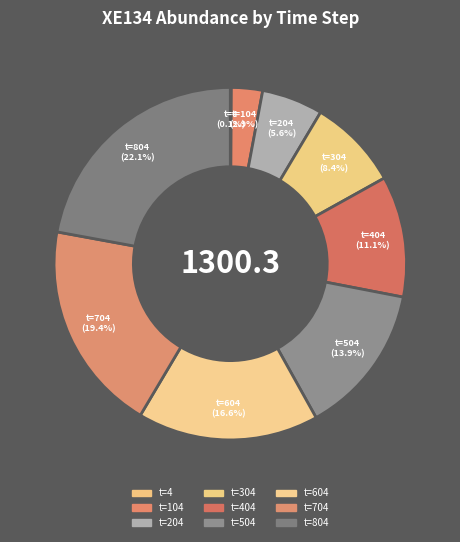

Is there a majority slice in this chart?

No